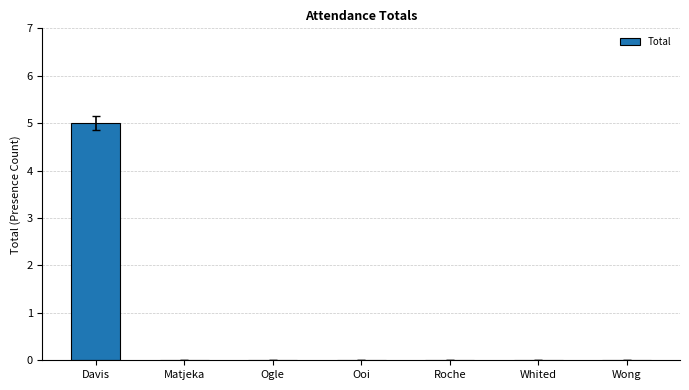

Which label corresponds to the largest value in the chart?

Davis